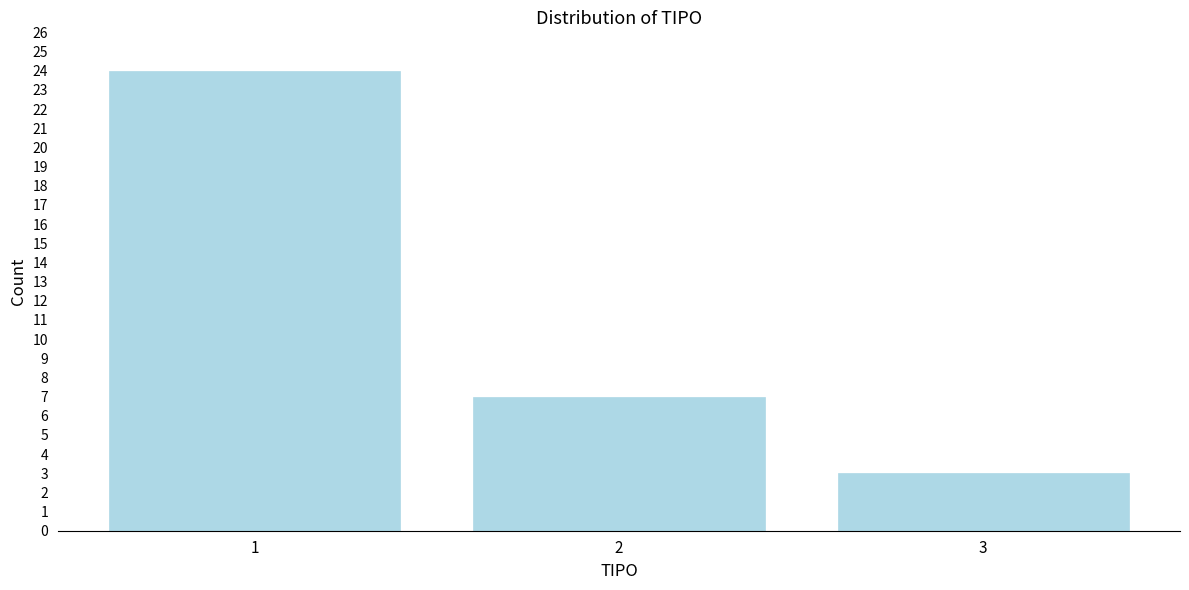

Reading left to right, list all the values displayed in this chart.

24	7	3